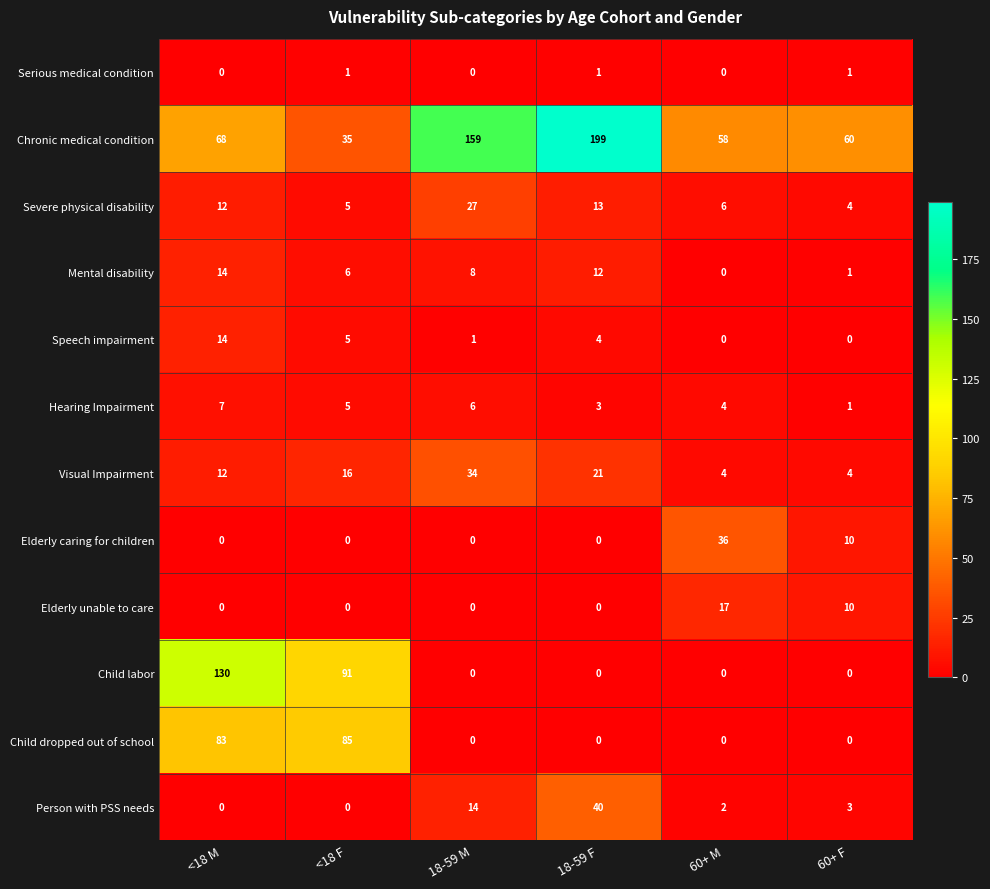

The value of Mental disability at 18-59 F is 3. True or false?

False